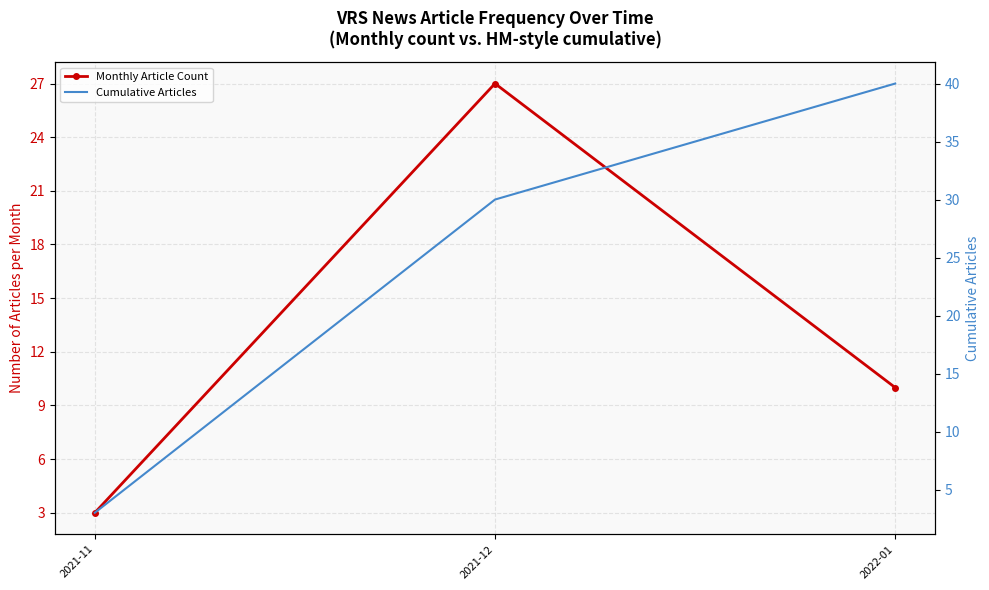

The value of Cumulative Articles at 2022-01 is 66. True or false?

False